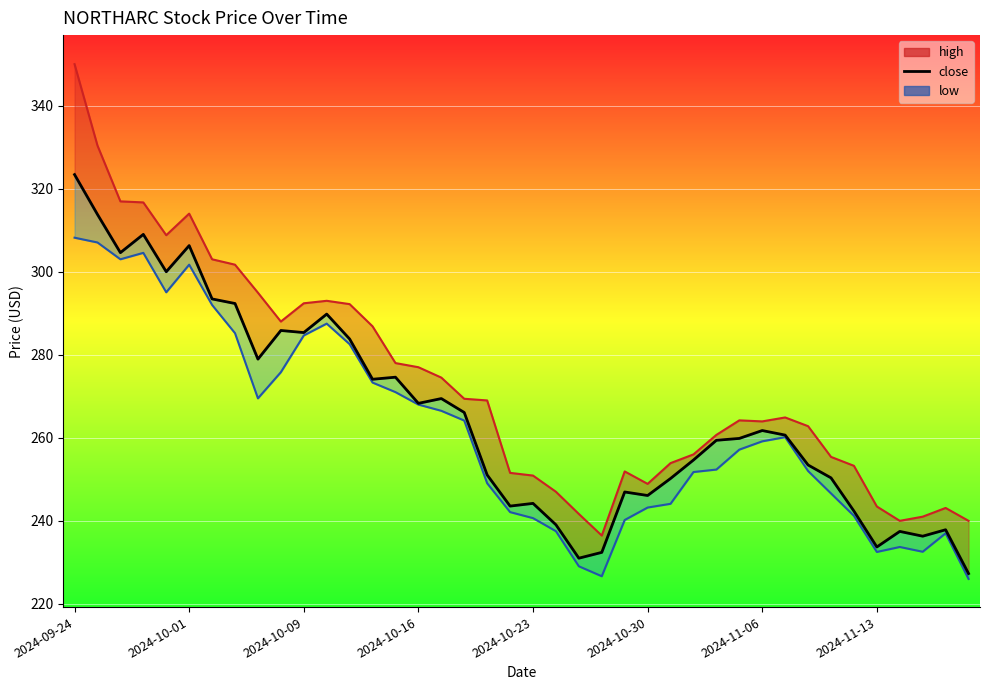

What is the change in value from 20 to 29?

+15.7